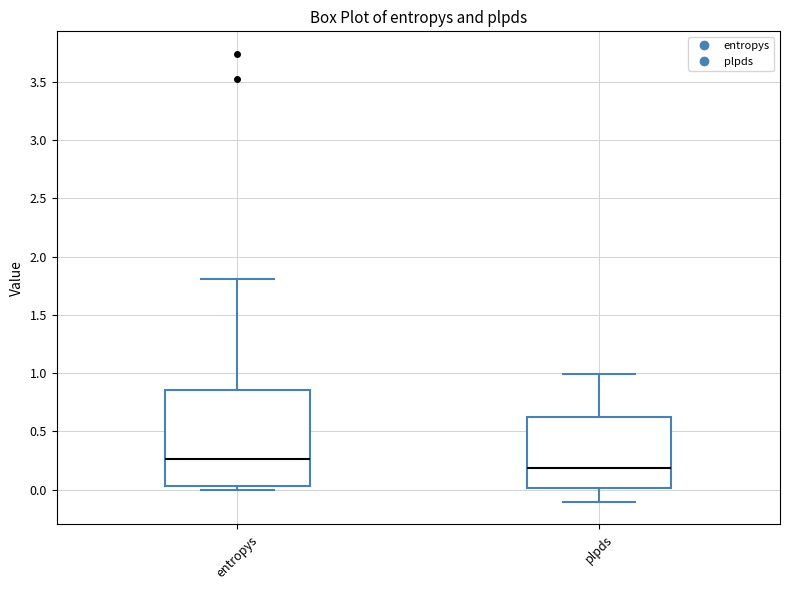

Comparing the boxes themselves (not the whiskers), which one is the tallest?

entropys